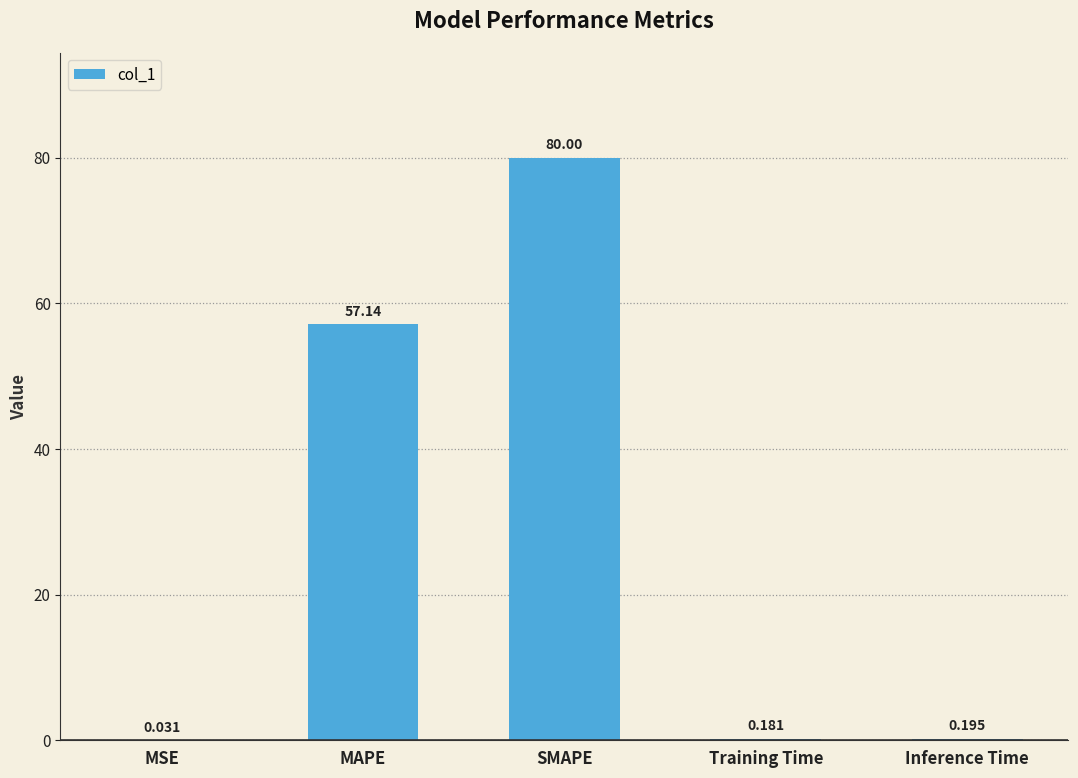

Count the number of data series in this chart.

1